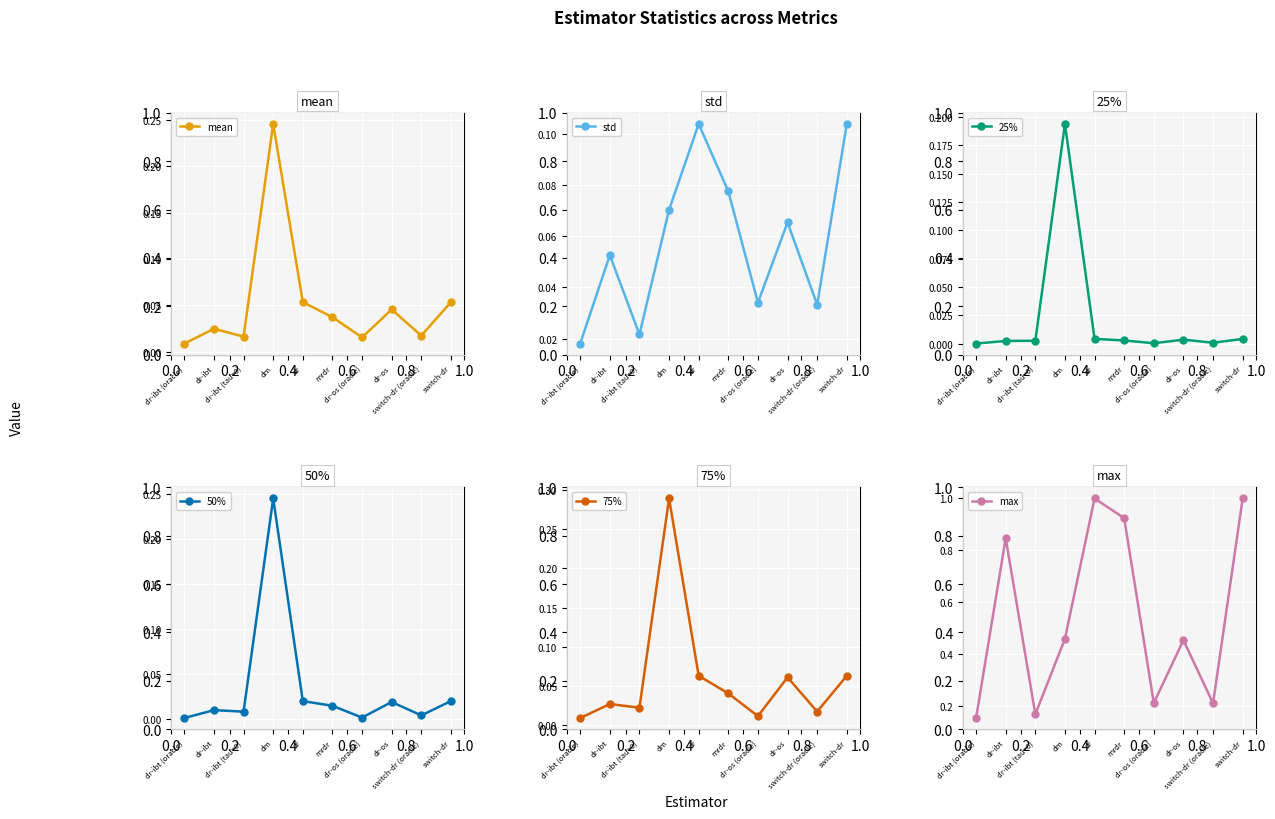

After their last crossing, which series has the higher values: 50% or std?

std